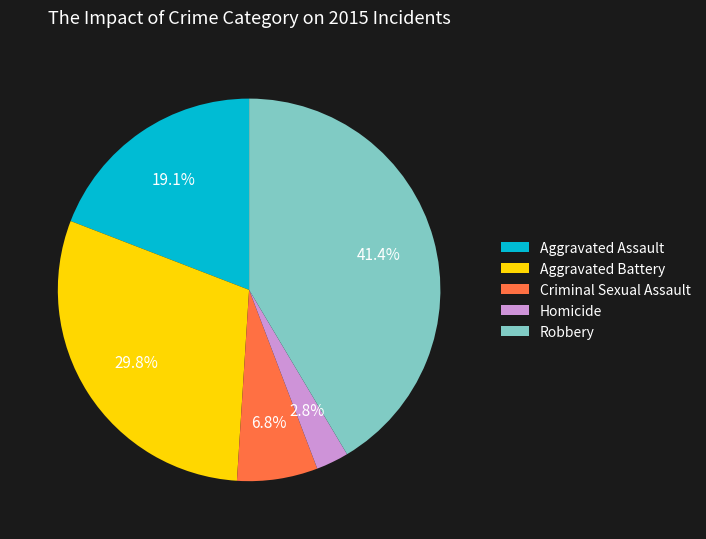

Does any single category account for the majority?

No